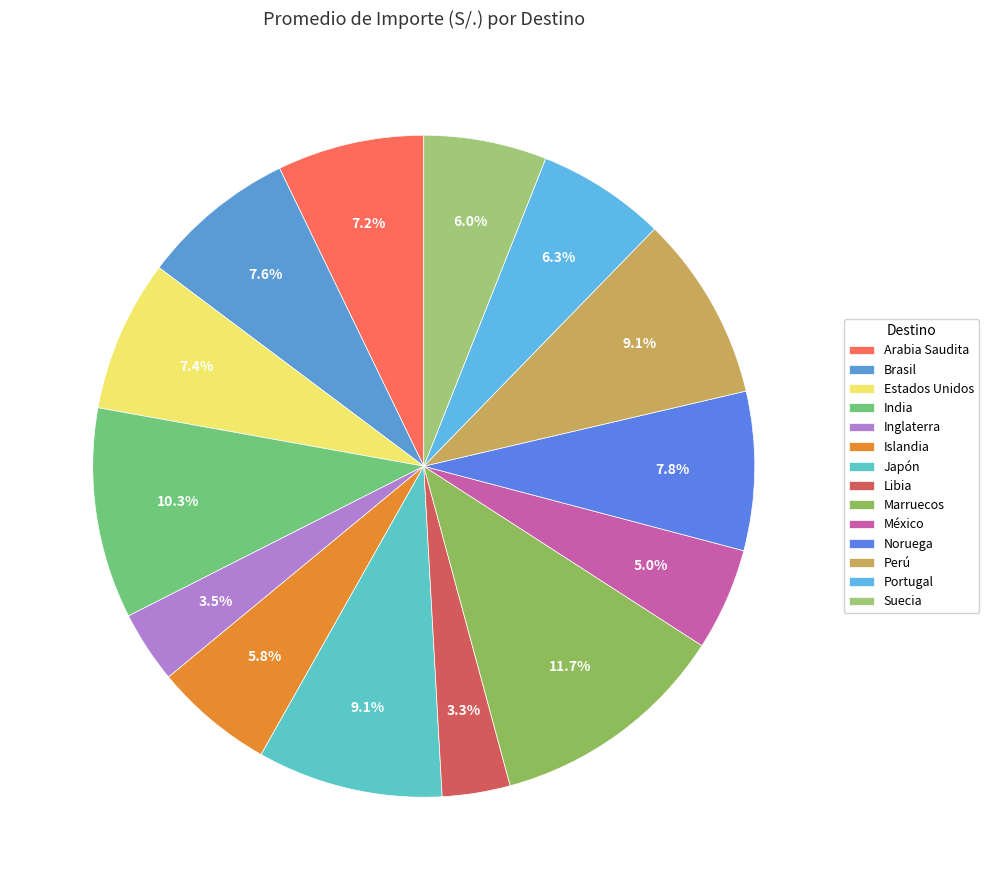

True or false: India accounts for 1% of the total.

False